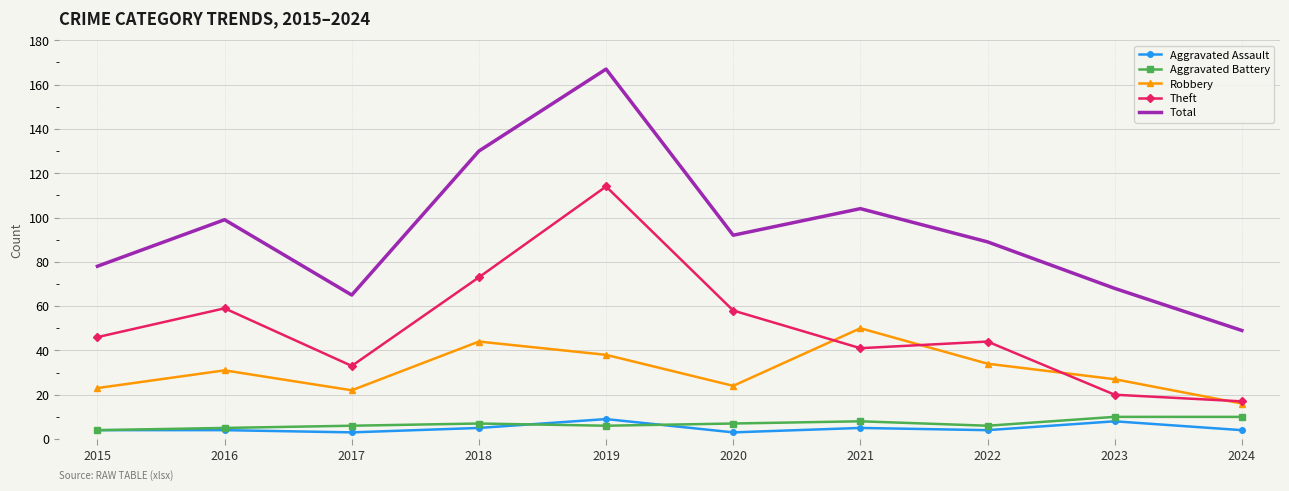

Reading left to right, transcribe all the data shown in this chart.

Aggravated Assault: 4	4	3	5	9	3	5	4	8	4
Aggravated Battery: 4	5	6	7	6	7	8	6	10	10
Robbery: 23	31	22	44	38	24	50	34	27	16
Theft: 46	59	33	73	114	58	41	44	20	17
Total: 78	99	65	130	167	92	104	89	68	49